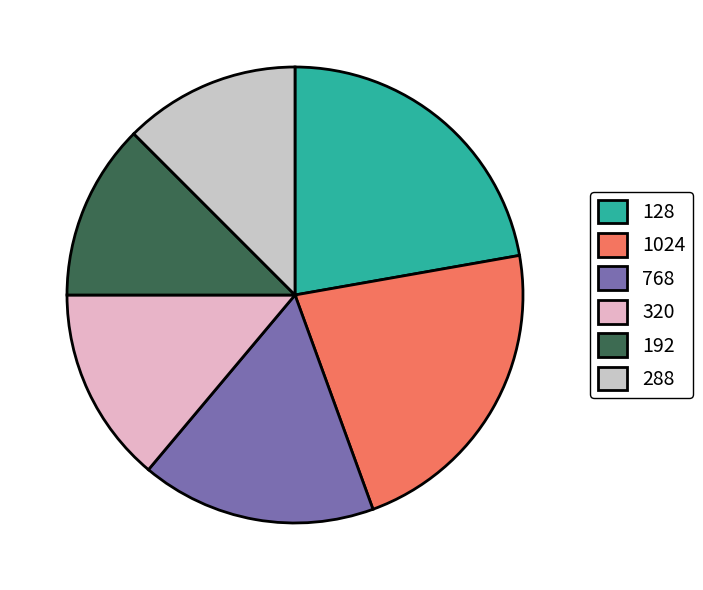

Is there a majority slice in this chart?

No